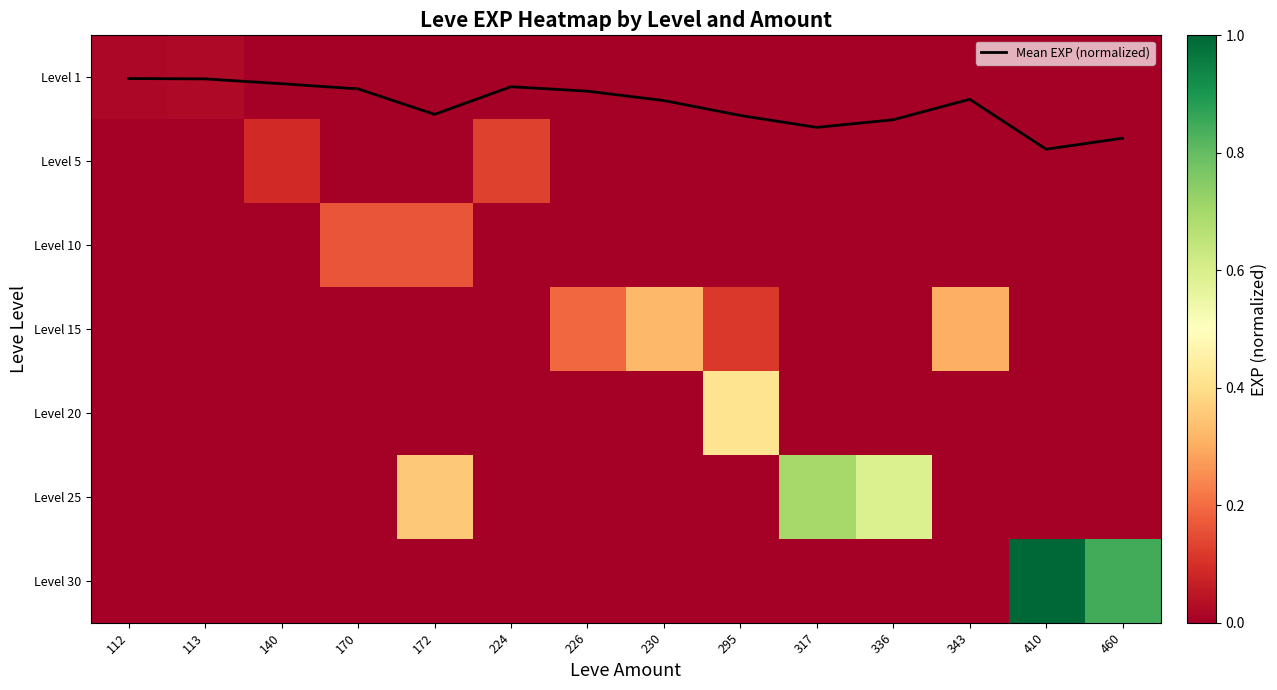

Is the value of Level 5 at 230 greater than the value of Level 20 at 224?

No